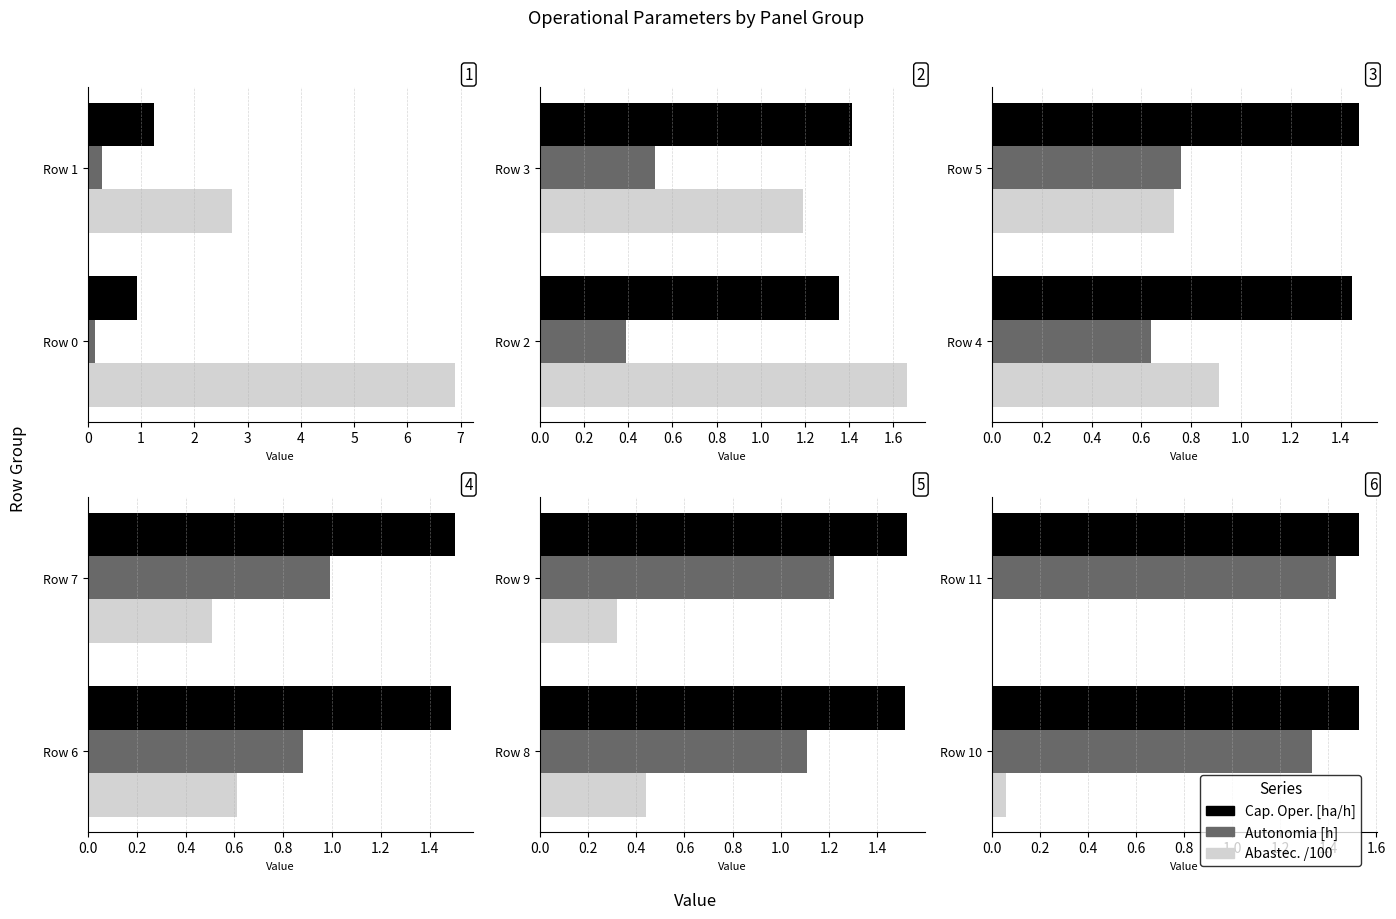

What is the value of the Cap. Oper. [ha/h] bar at the 1st from the left?

1.5